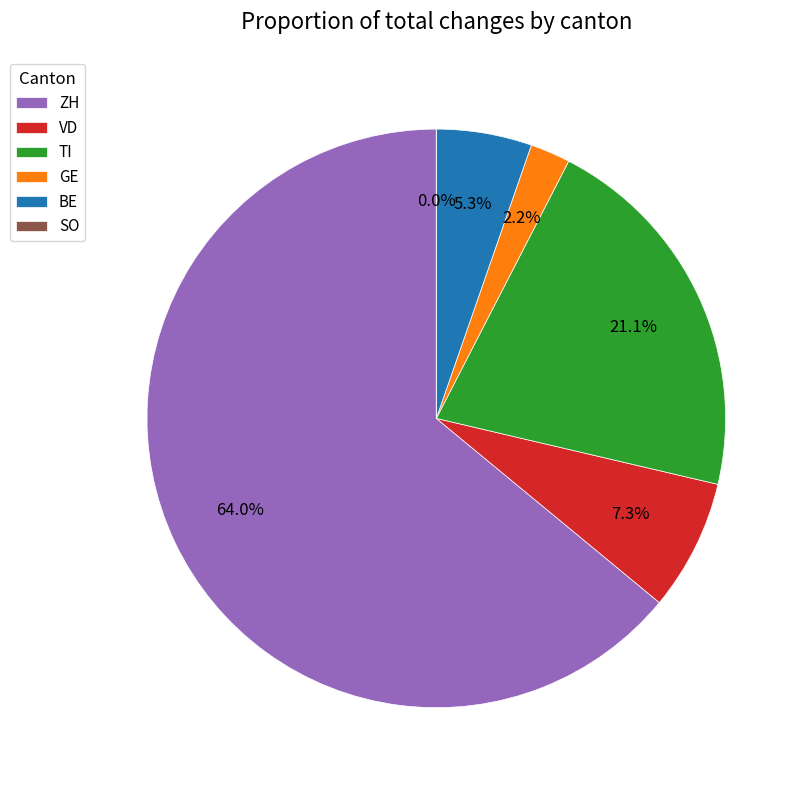

Which slice is the smallest?

SO